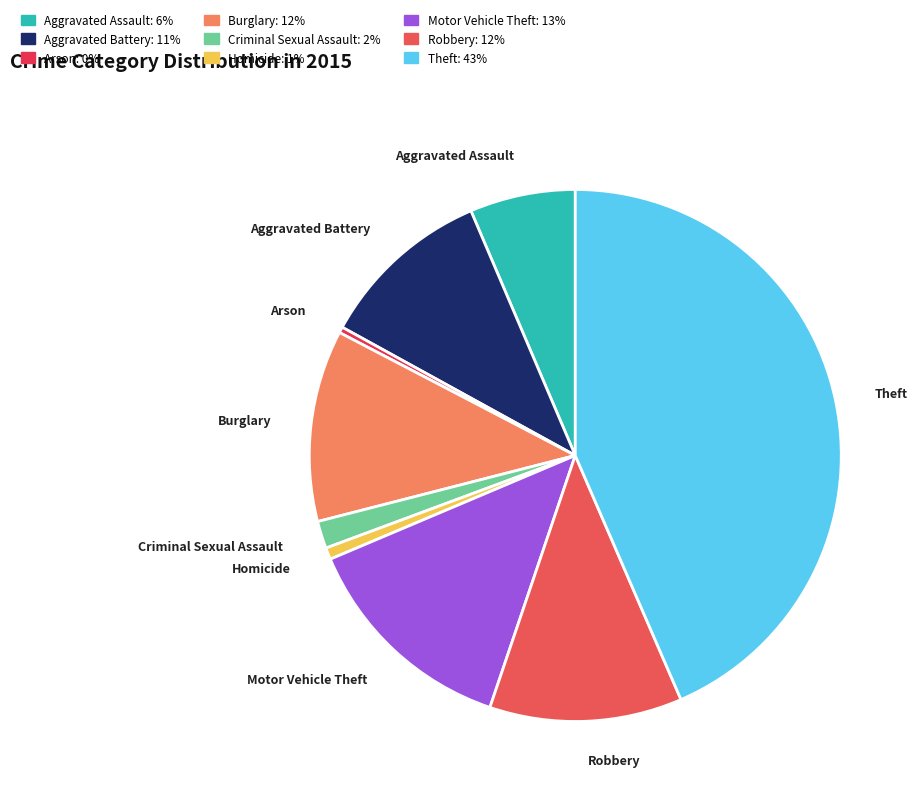

The Robbery slice represents 12% of the pie. True or false?

True